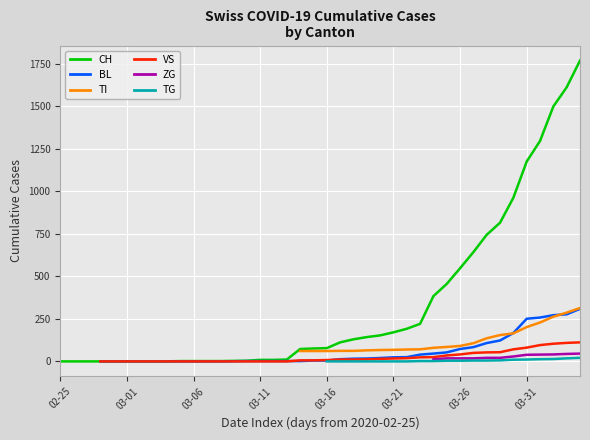

The value of BL at 03-31 is 251.0. True or false?

True